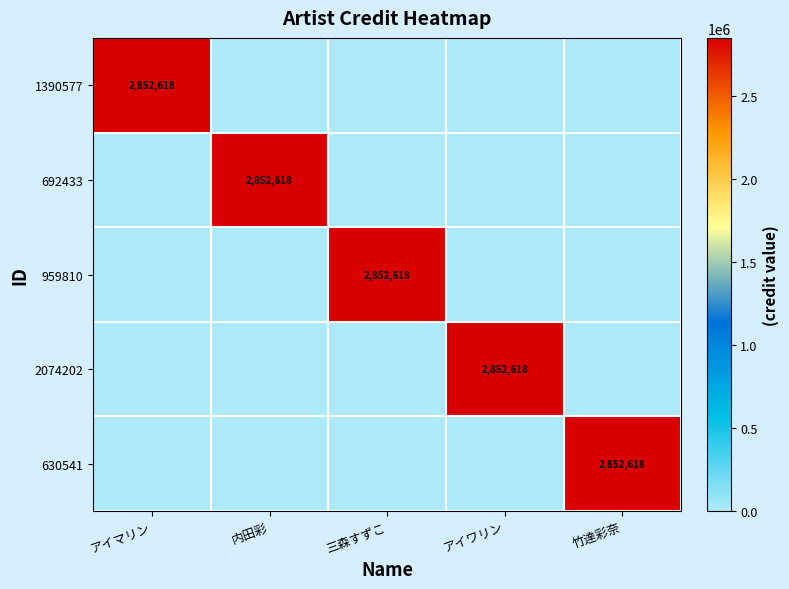

Is it true that 959810 equals 4568784 at 三森すずこ?

False